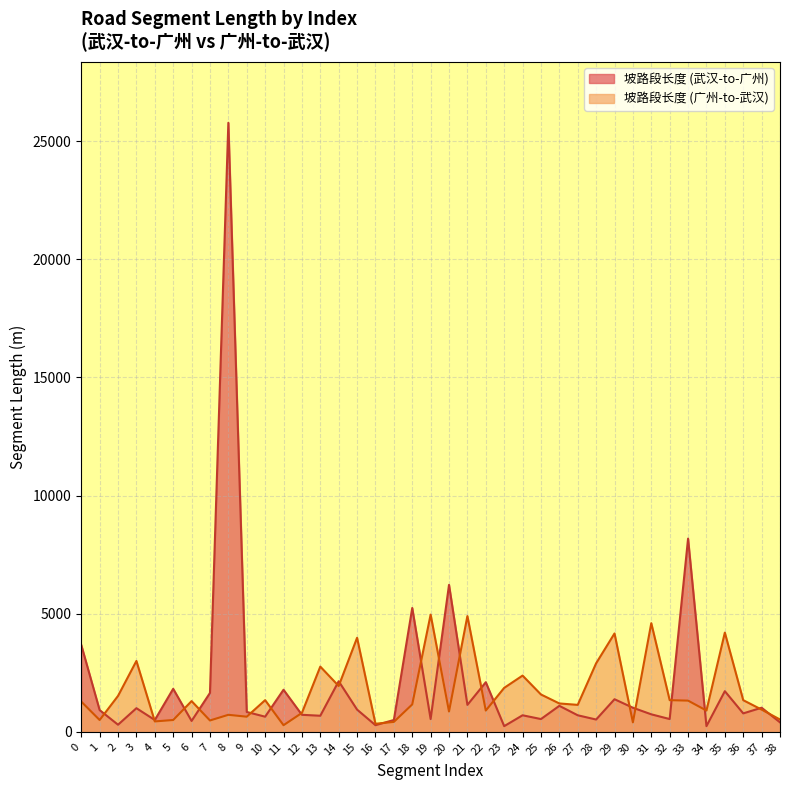

What is the difference between the 坡路段长度 (武汉-to-广州) values at 8 and 34?

25541.0